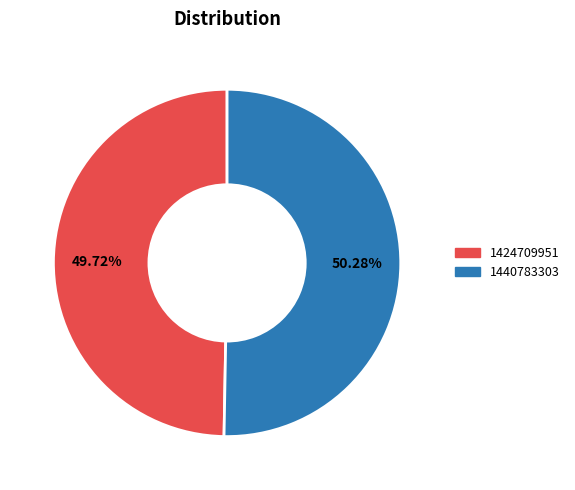

To the nearest percent, what is the combined percentage of 1424709951 and 1440783303?

100%